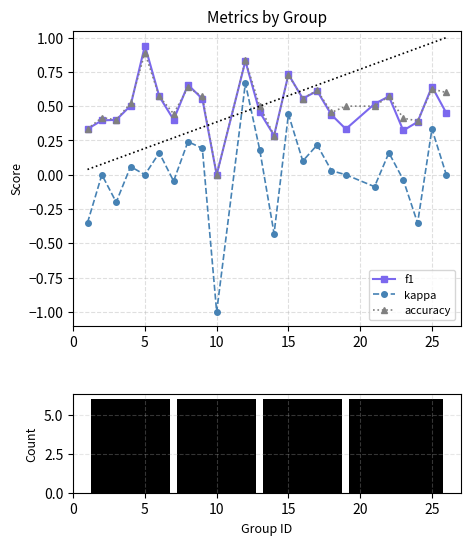

Which category has the highest value across all series?

5